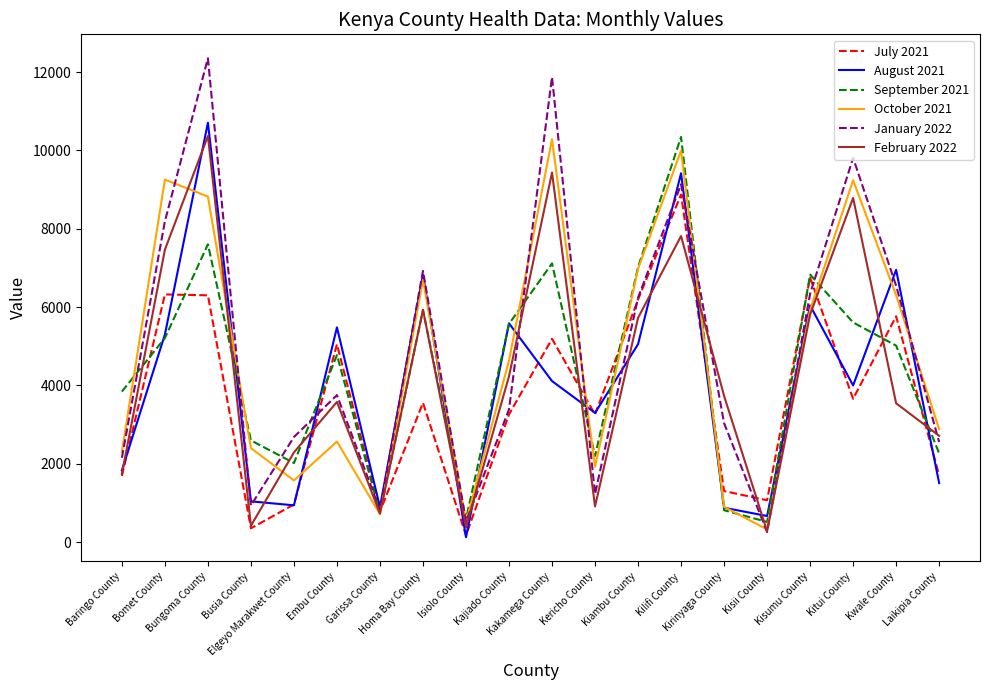

Does the chart have visible grid lines?

No